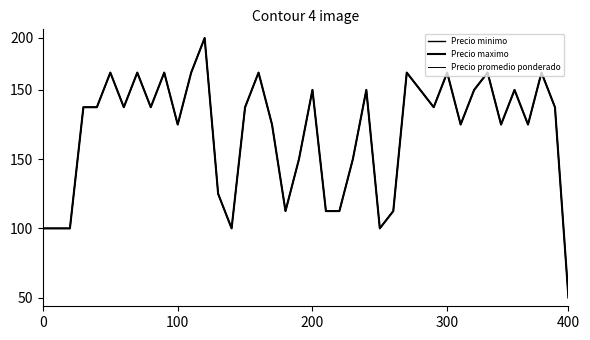

Is this an area chart (filled region under the line)?

No